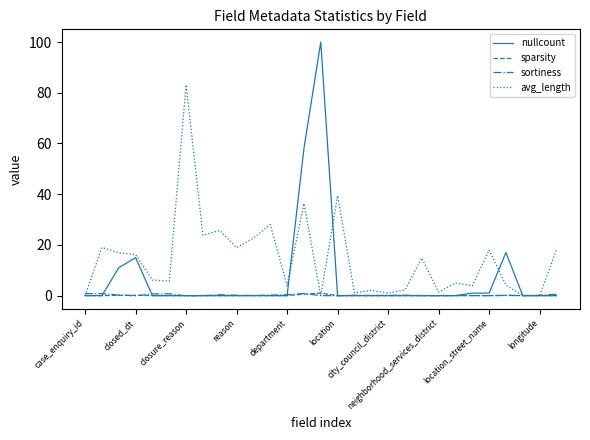

What is the maximum value shown in the chart?

100.0